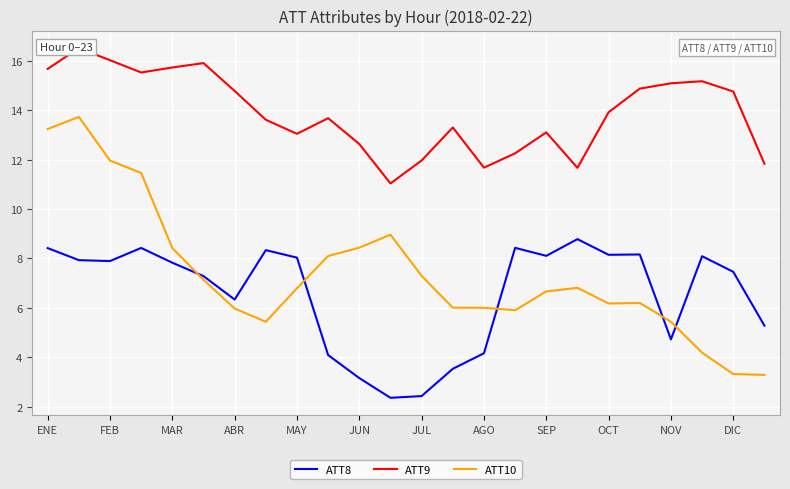

What are all the series names shown in the legend?

ATT8, ATT9, ATT10